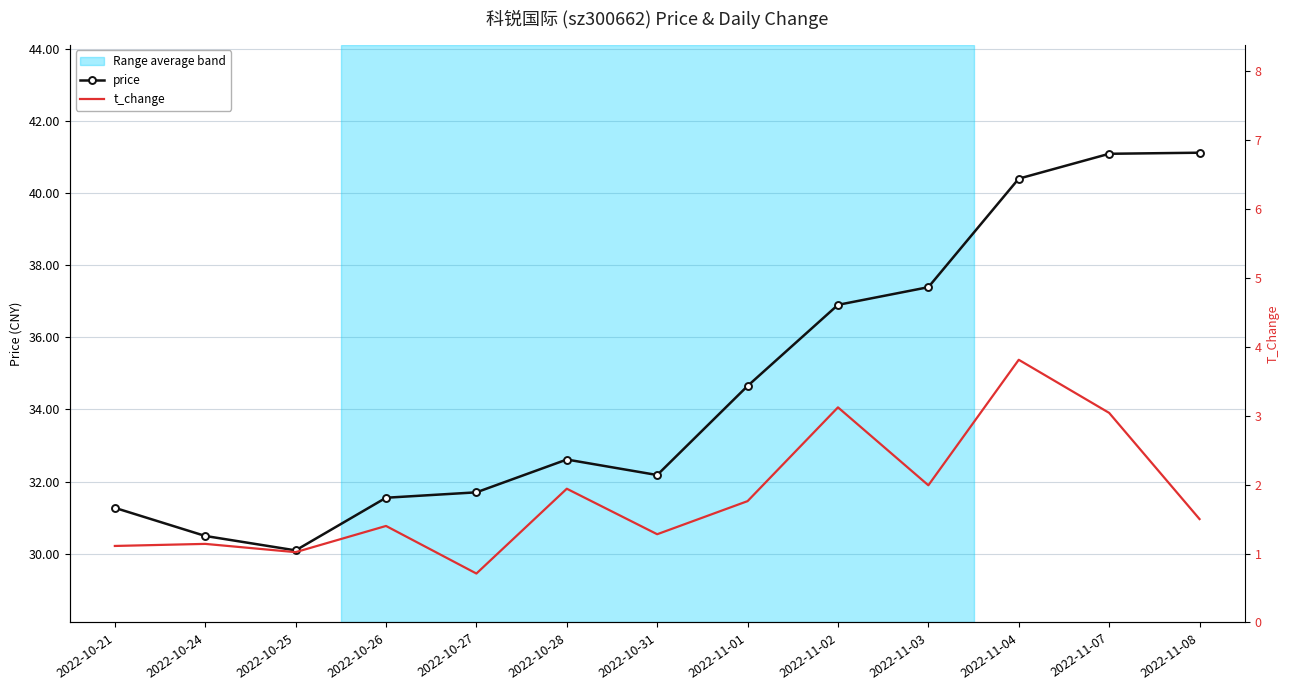

Rank the series at 2022-10-26 from lowest to highest value.

t_change, price